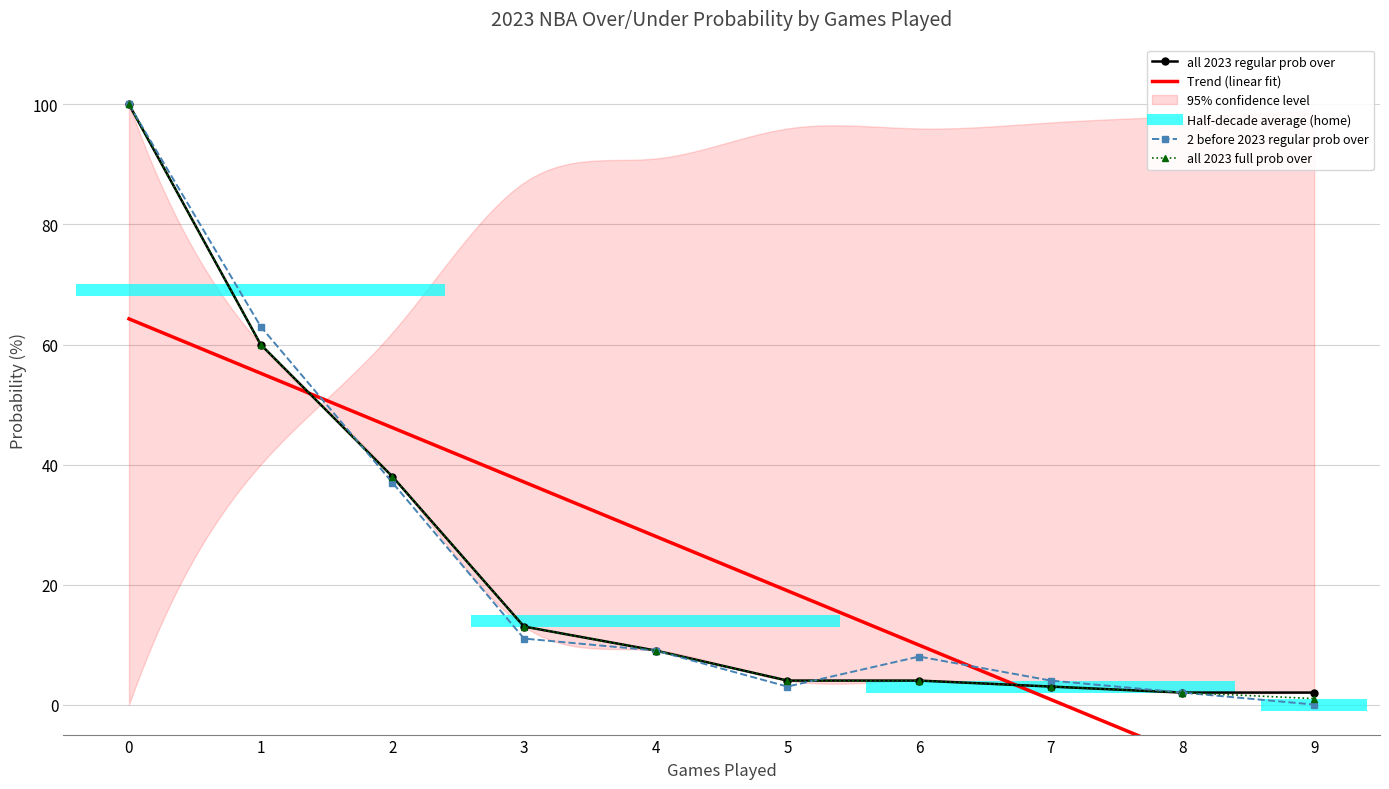

What is the value of the home 2023 regular prob over point at the 7th from the left?

8